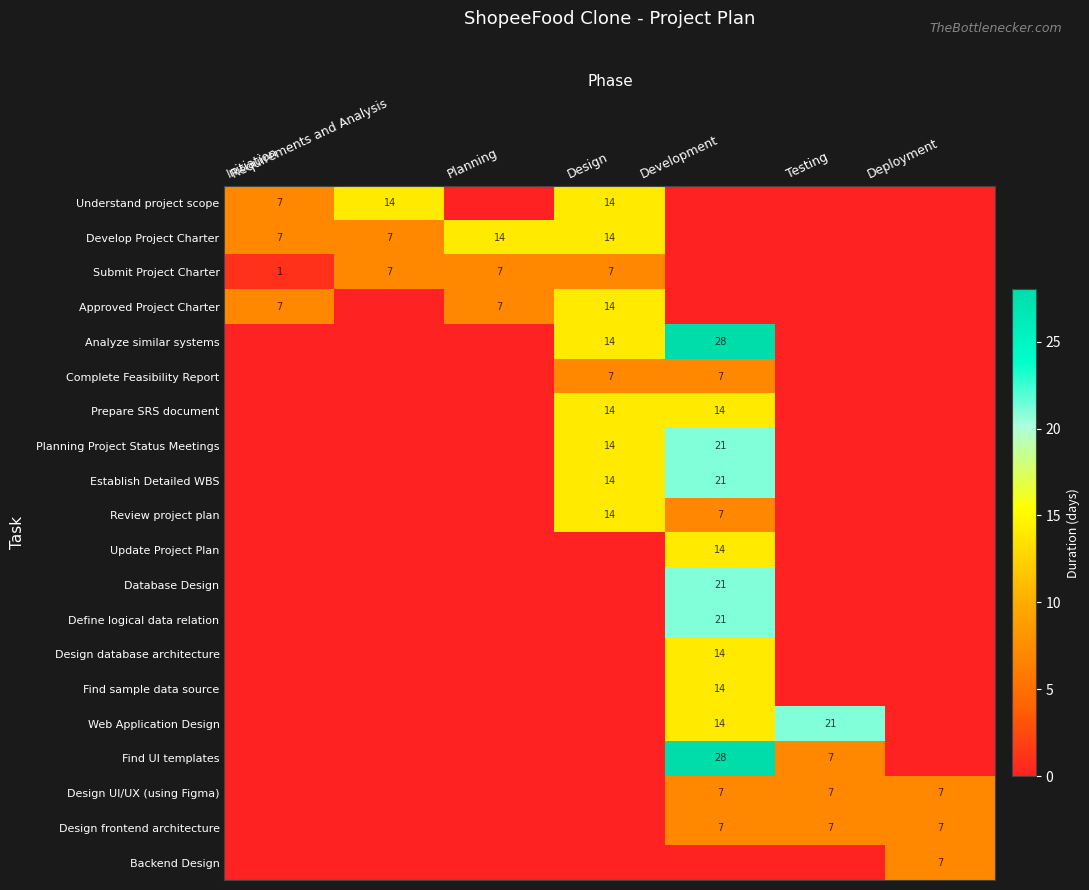

The value of Find UI templates at Development is 28. True or false?

True